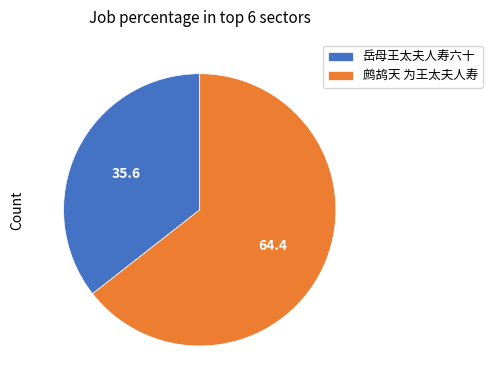

What is the ratio of the value at 鹧鸪天 为王太夫人寿 to the value at 岳母王太夫人寿六十?

1.8